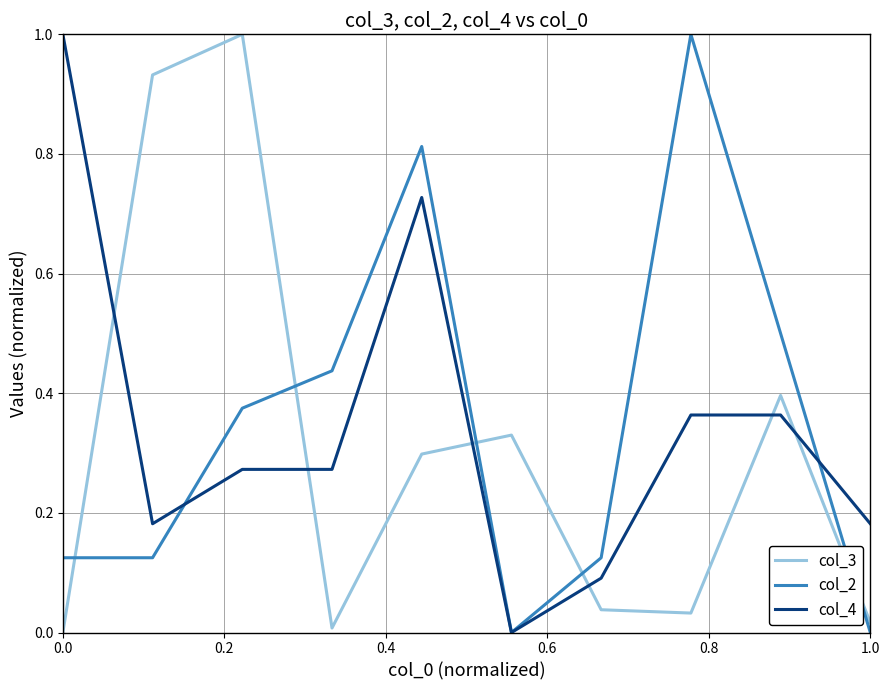

How many positive values does the col_4 series have?

9